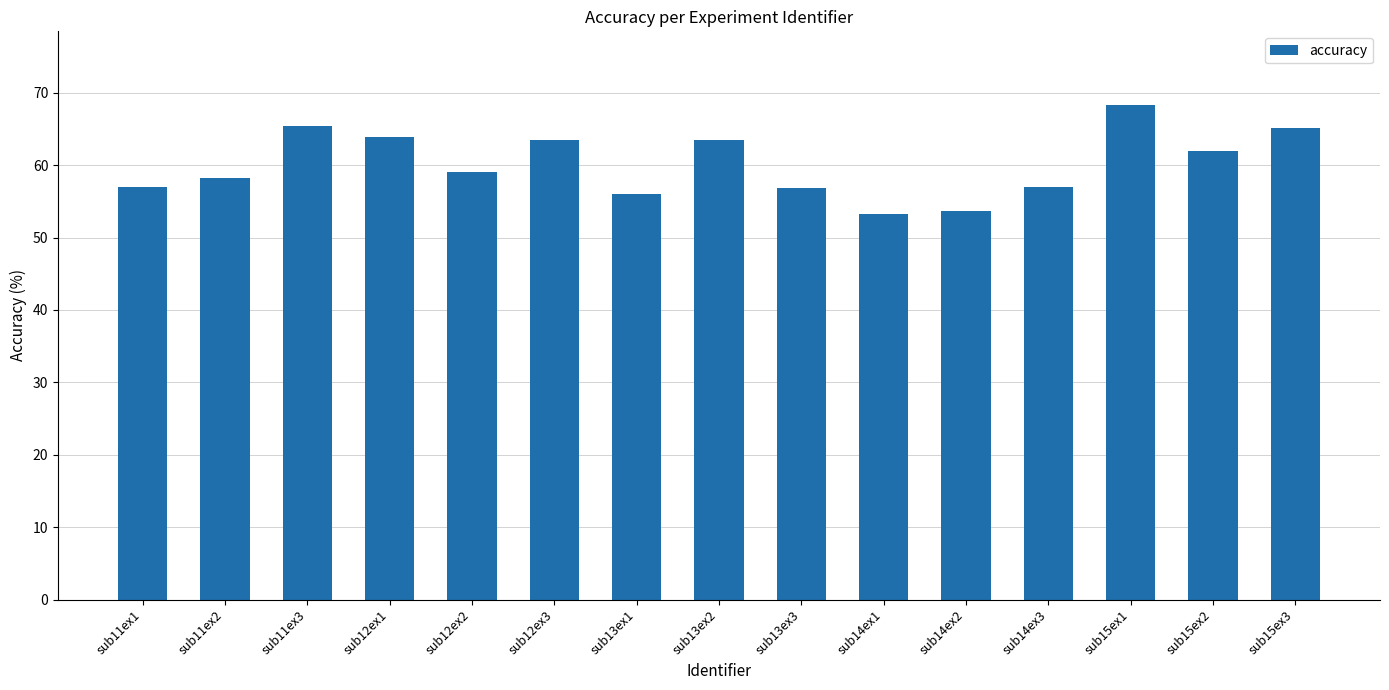

What position from the right is sub14ex2?

5